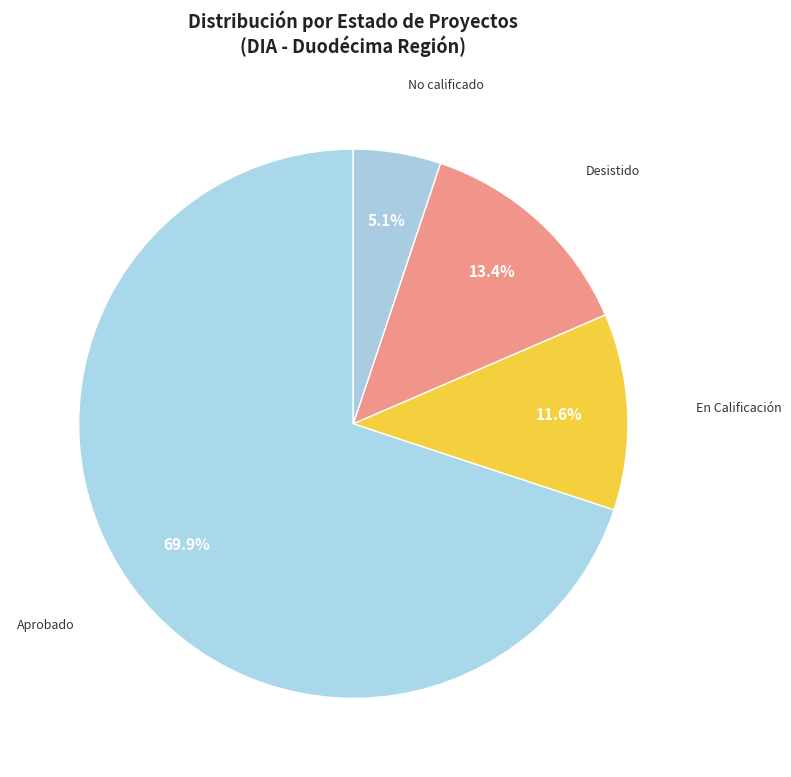

Which slice is the smallest?

No calificado